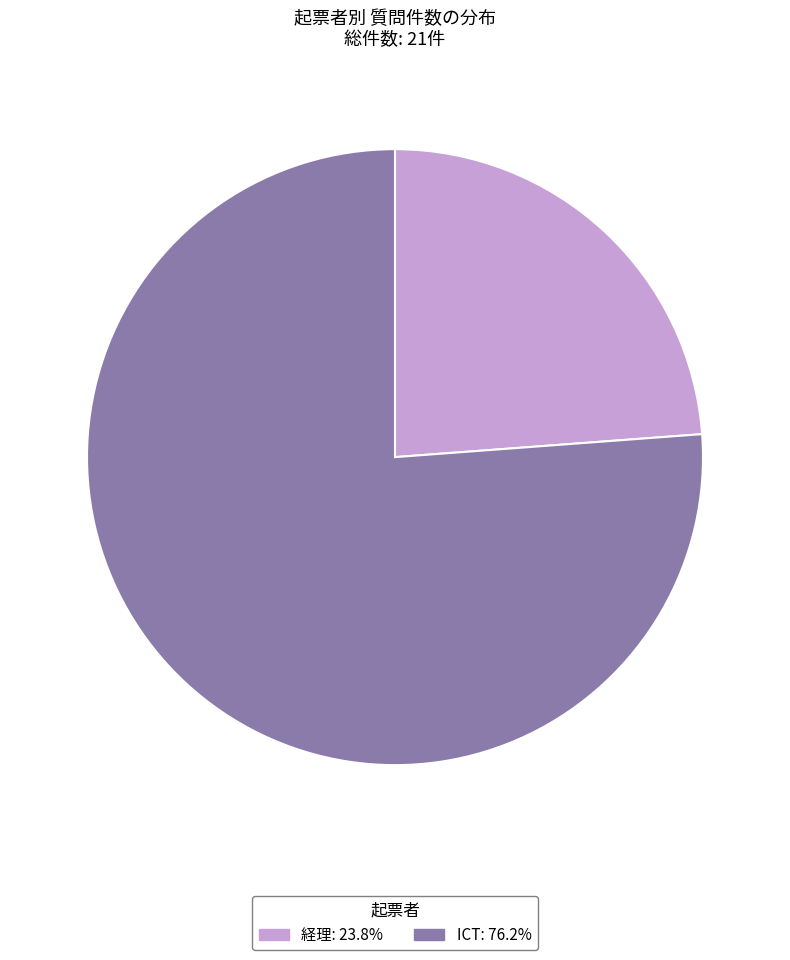

Is there a majority slice in this chart?

Yes